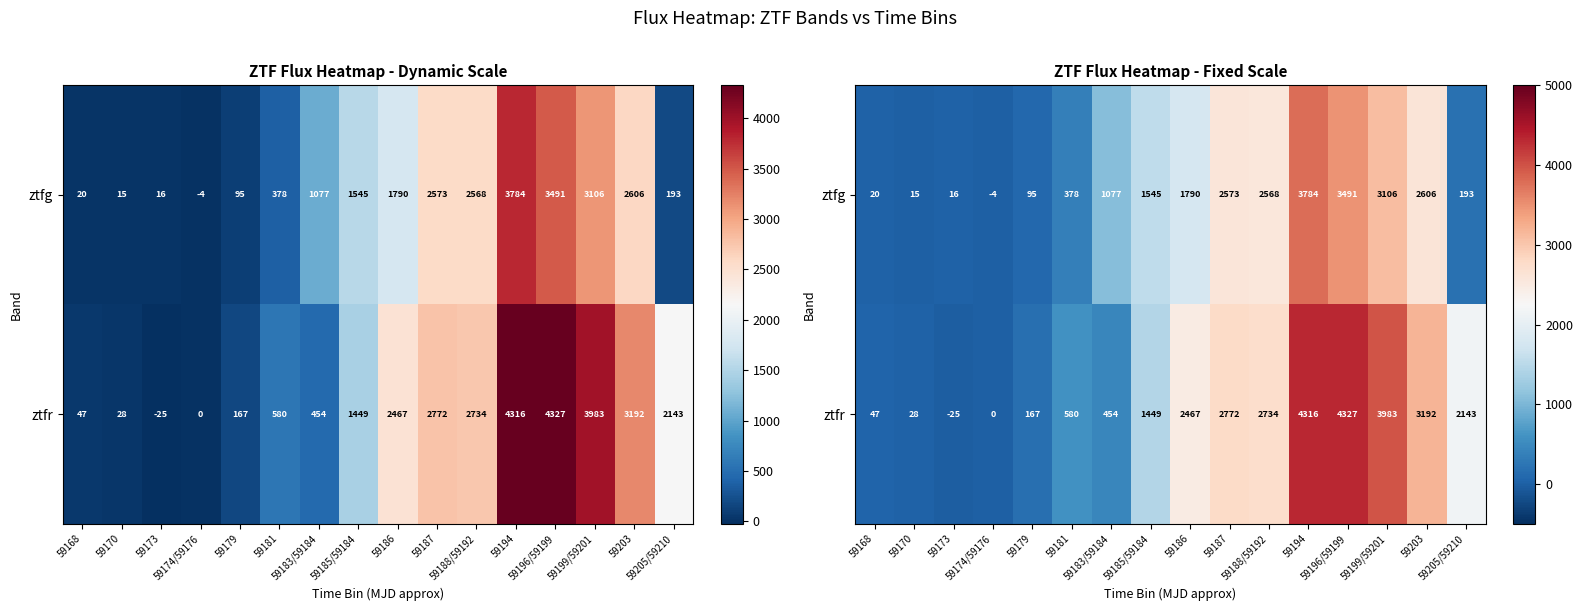

Rank the series by their average value, from highest to lowest.

ztfr, ztfg